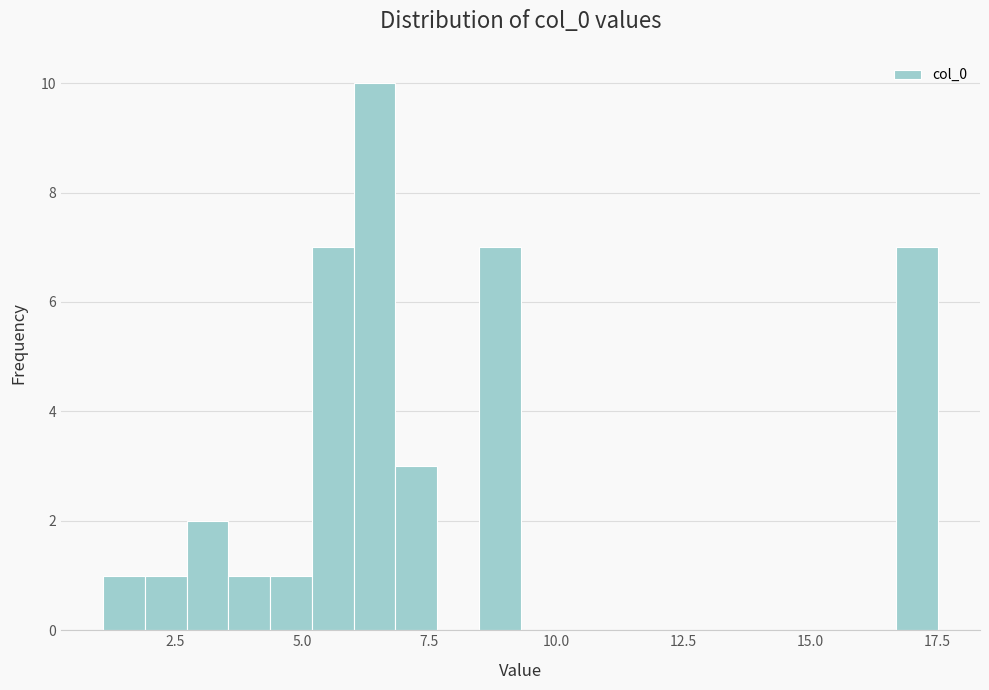

Around what value on the x-axis is the tallest bar? Give the approximate position of its centre, as read against the axis.

6.5